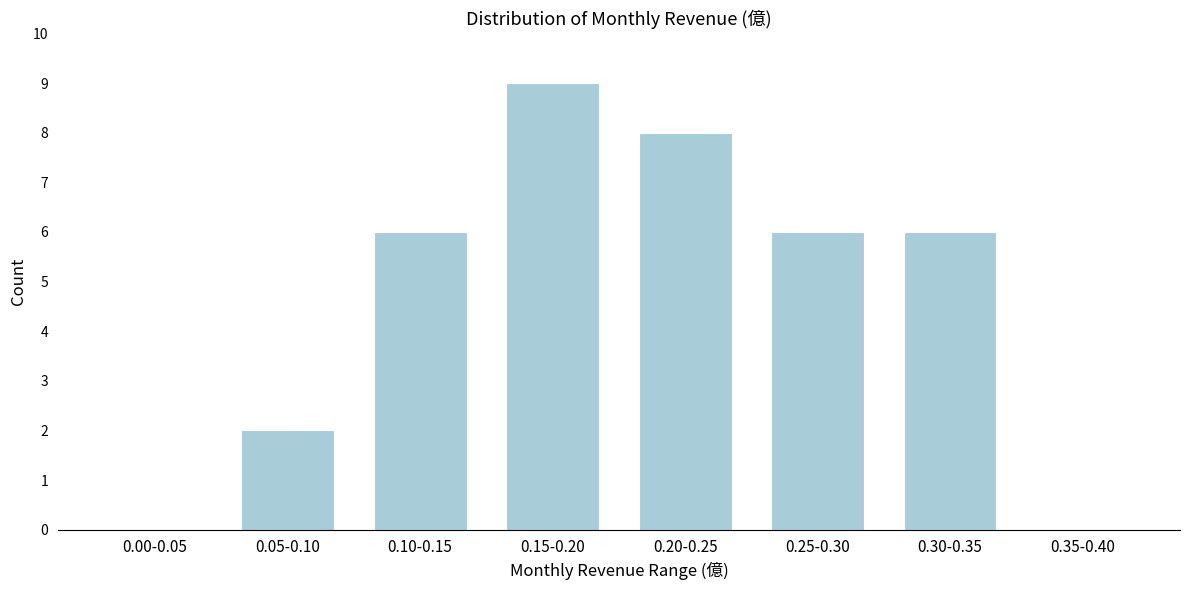

Reading right to left, transcribe all the data shown in this chart.

0.35-0.40=0	0.30-0.35=6	0.25-0.30=6	0.20-0.25=8	0.15-0.20=9	0.10-0.15=6	0.05-0.10=2	0.00-0.05=0